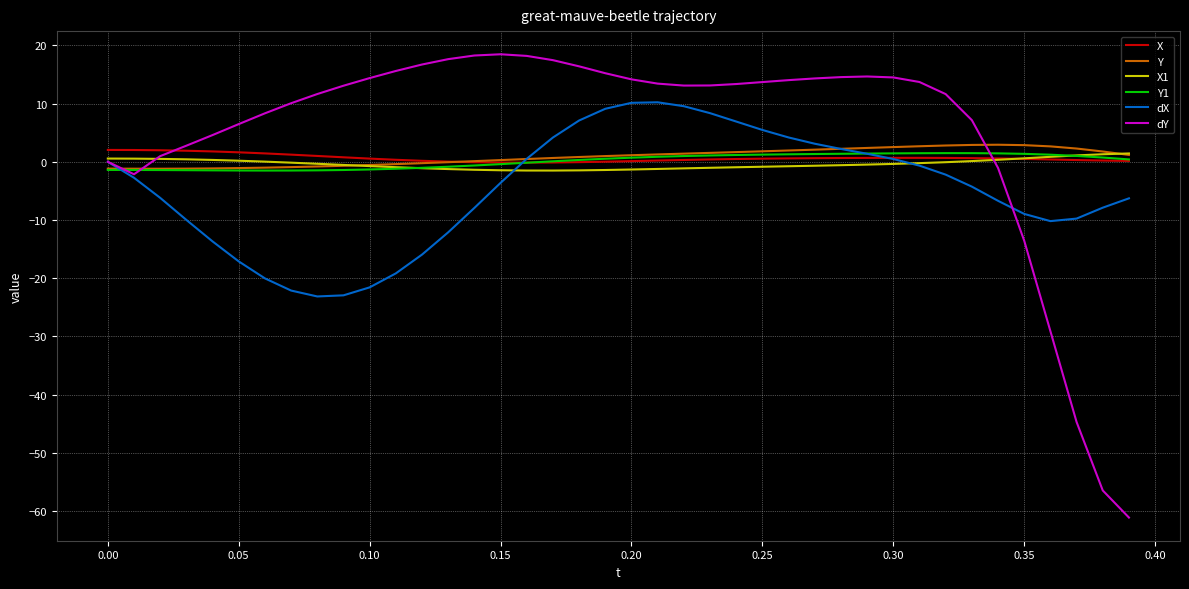

What are all the series names shown in the legend?

X, Y, X1, Y1, dX, dY